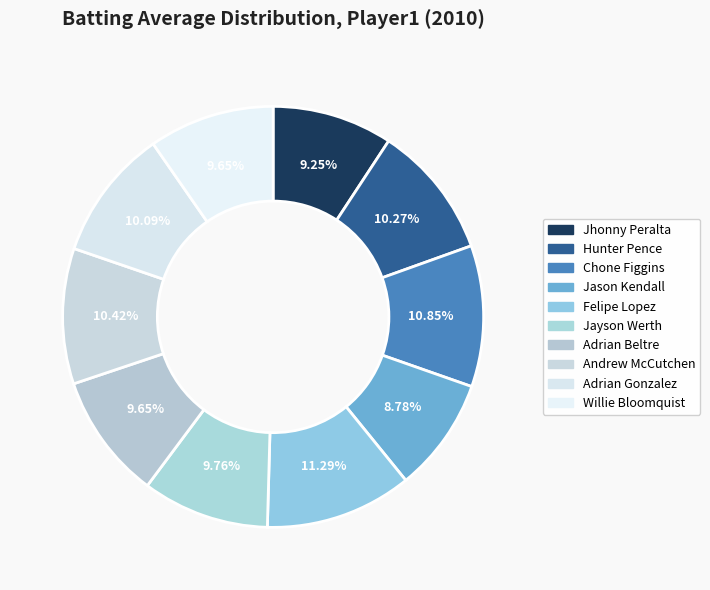

What percentage is the Adrian Gonzalez slice, to the nearest percent?

10%